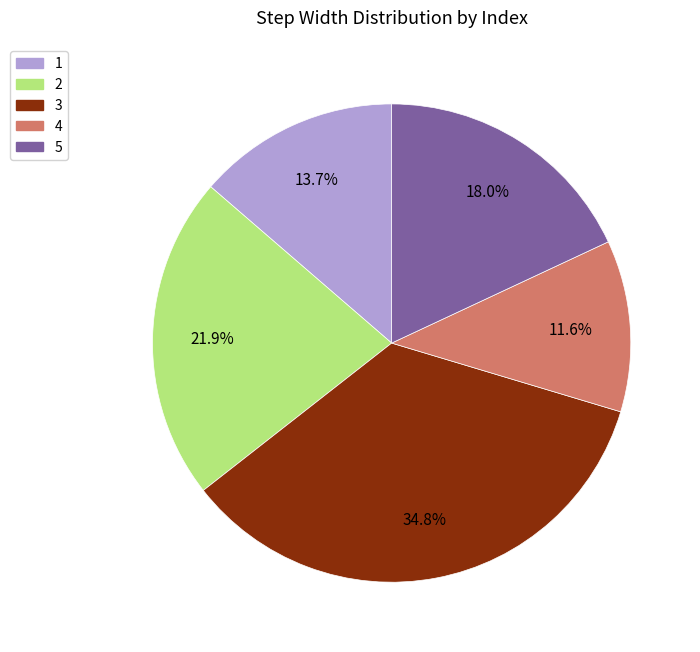

To the nearest percent, what is the difference between the 1 and 2 slice percentages?

8%